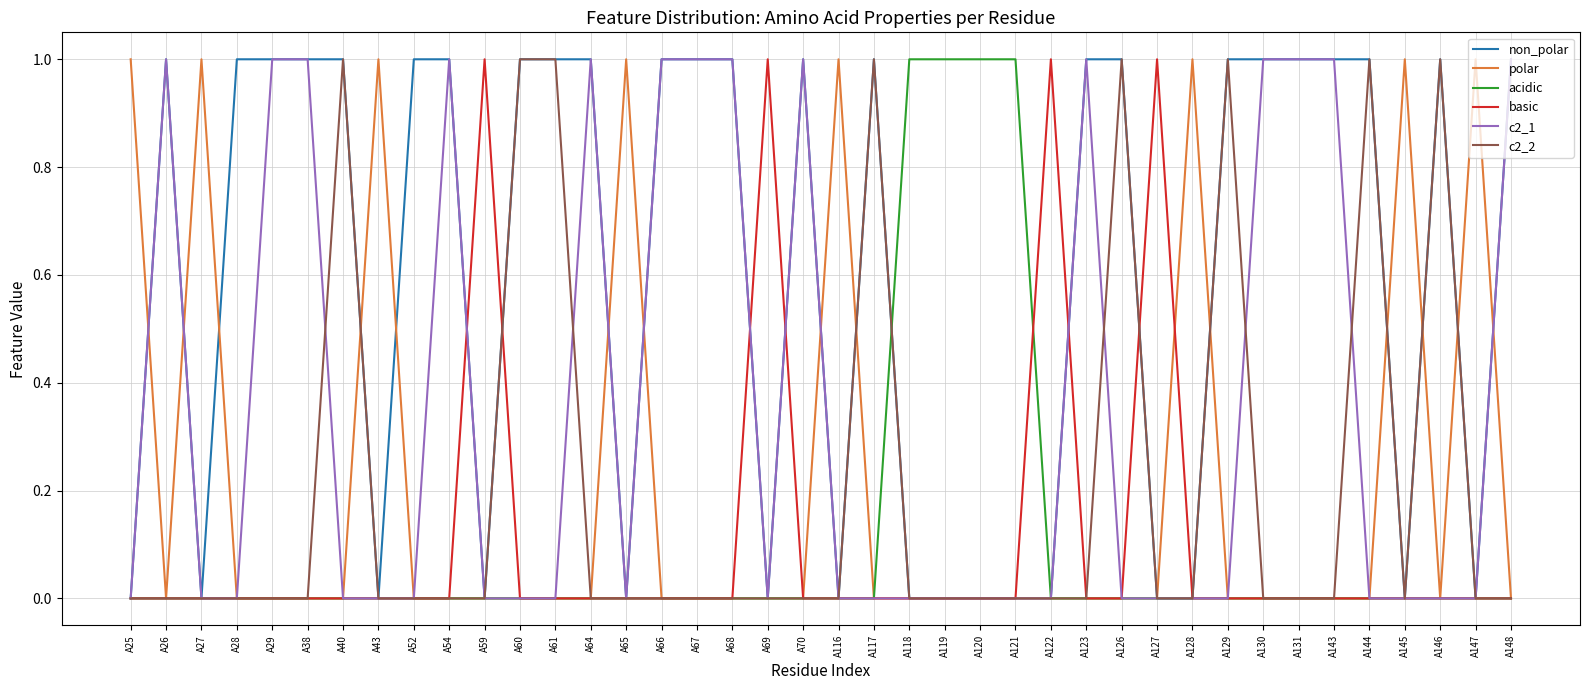

True or false: basic and polar intersect in this chart.

True